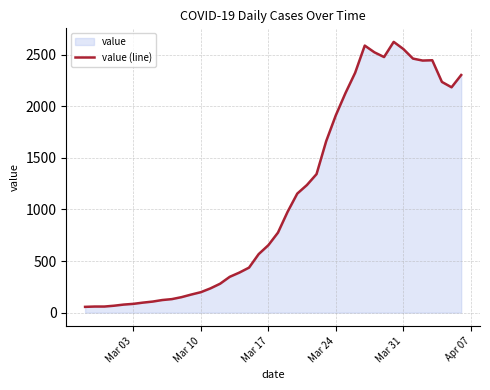

Reading left to right, list all the values displayed in this chart.

56	59	59	67	78	85	97	107	122	131	150	175	198	235	280	347	388	436	567	653	775	977	1153	1236	1342	1661	1912	2127	2323	2587	2522	2476	2623	2554	2461	2442	2445	2235	2183	2302